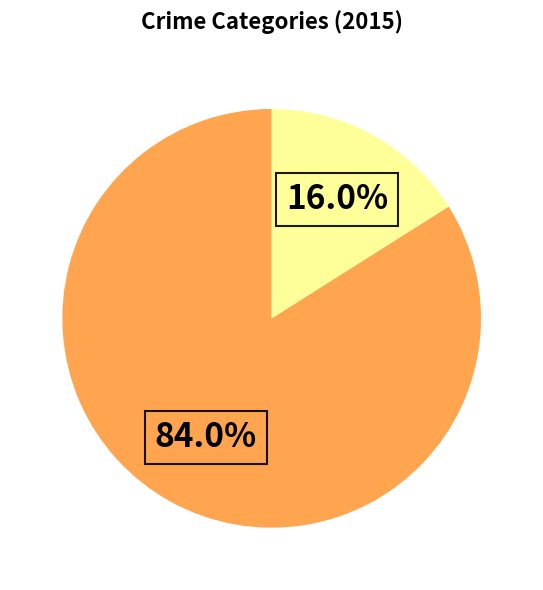

Does any single category account for the majority?

Yes